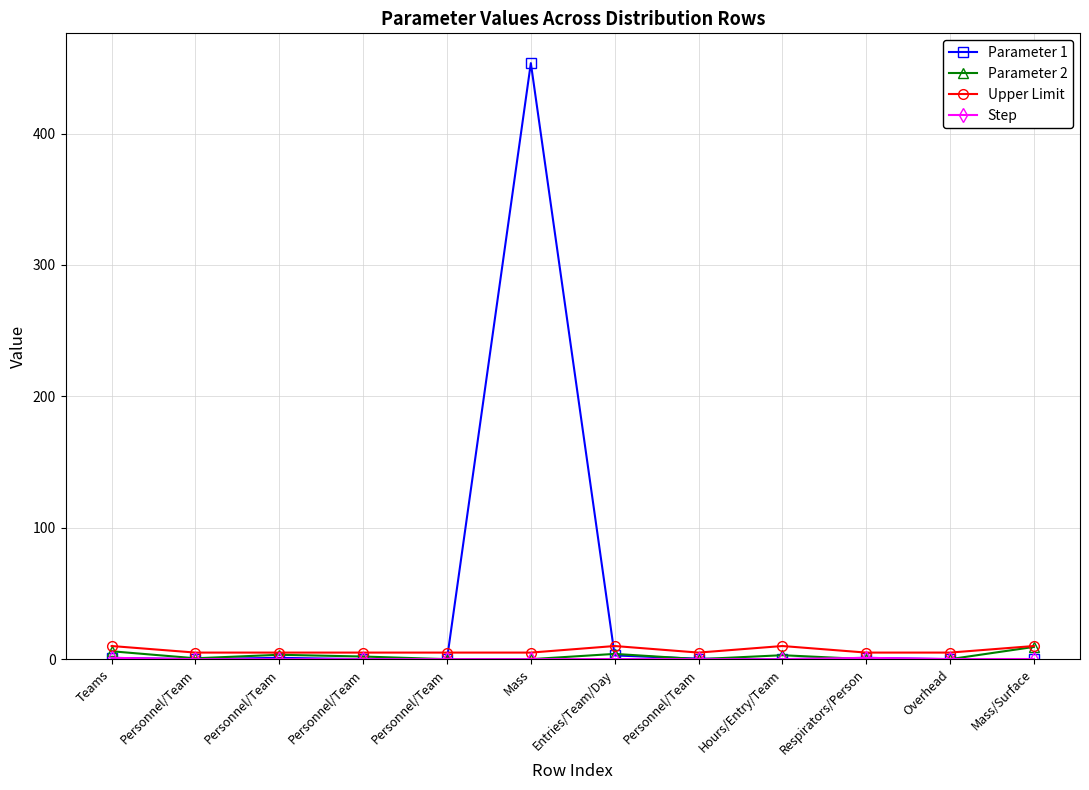

Count the number of categories in the chart.

12